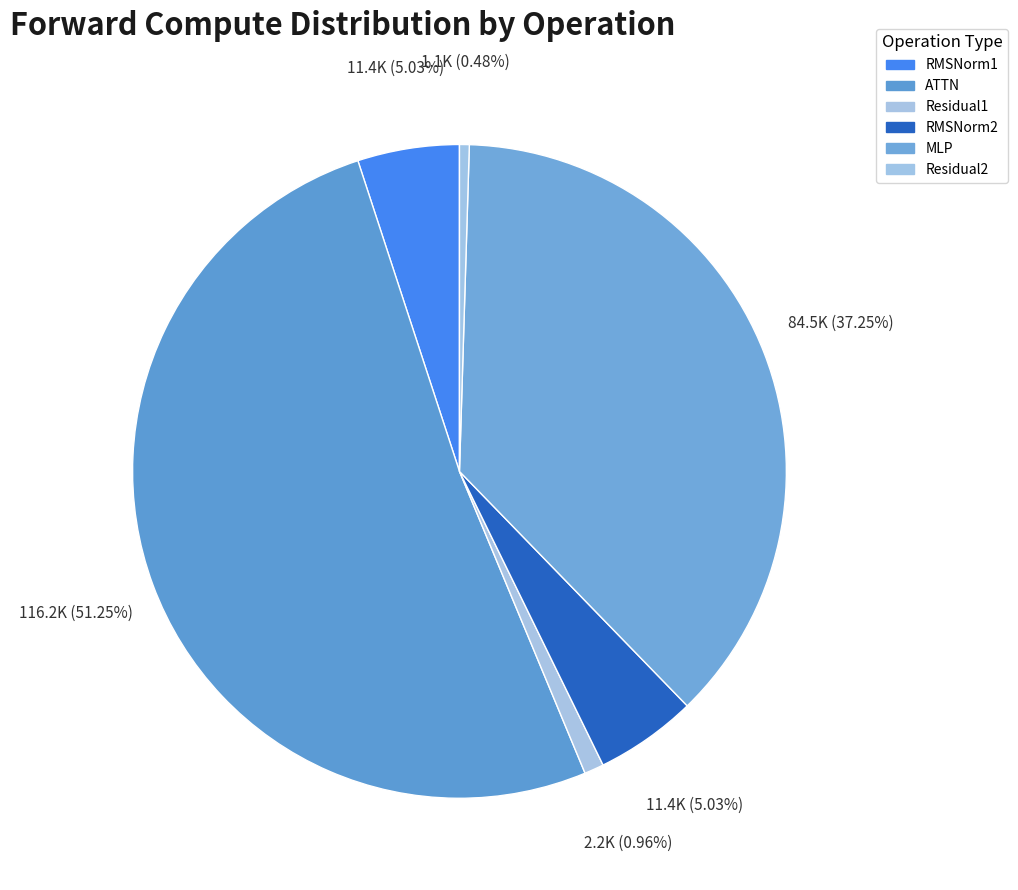

The Residual1 slice represents 1% of the pie. True or false?

True